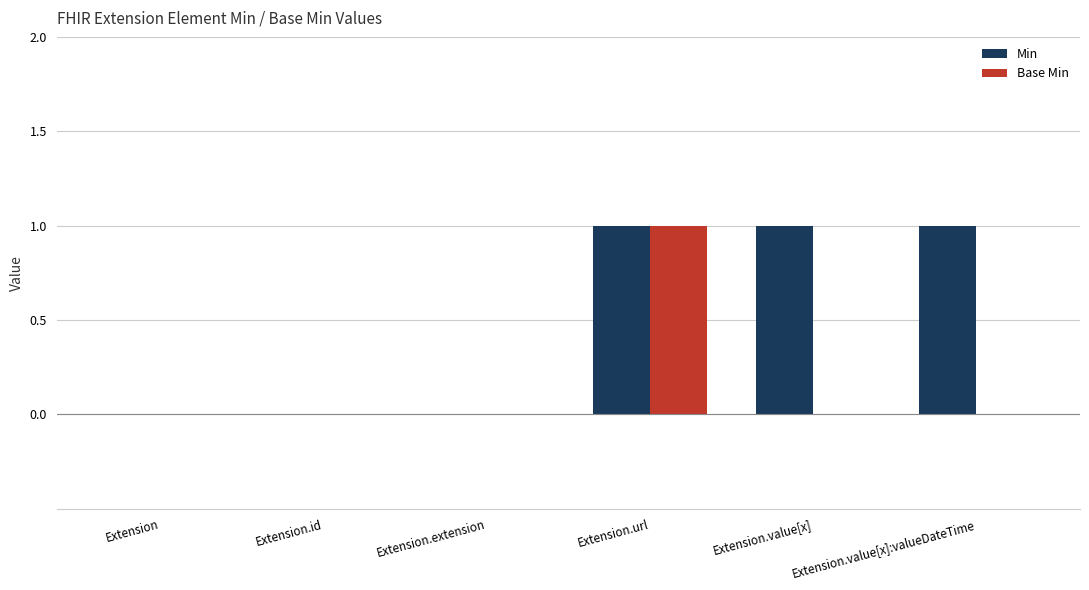

The Base Min series shows 0 at Extension.id. True or false?

True